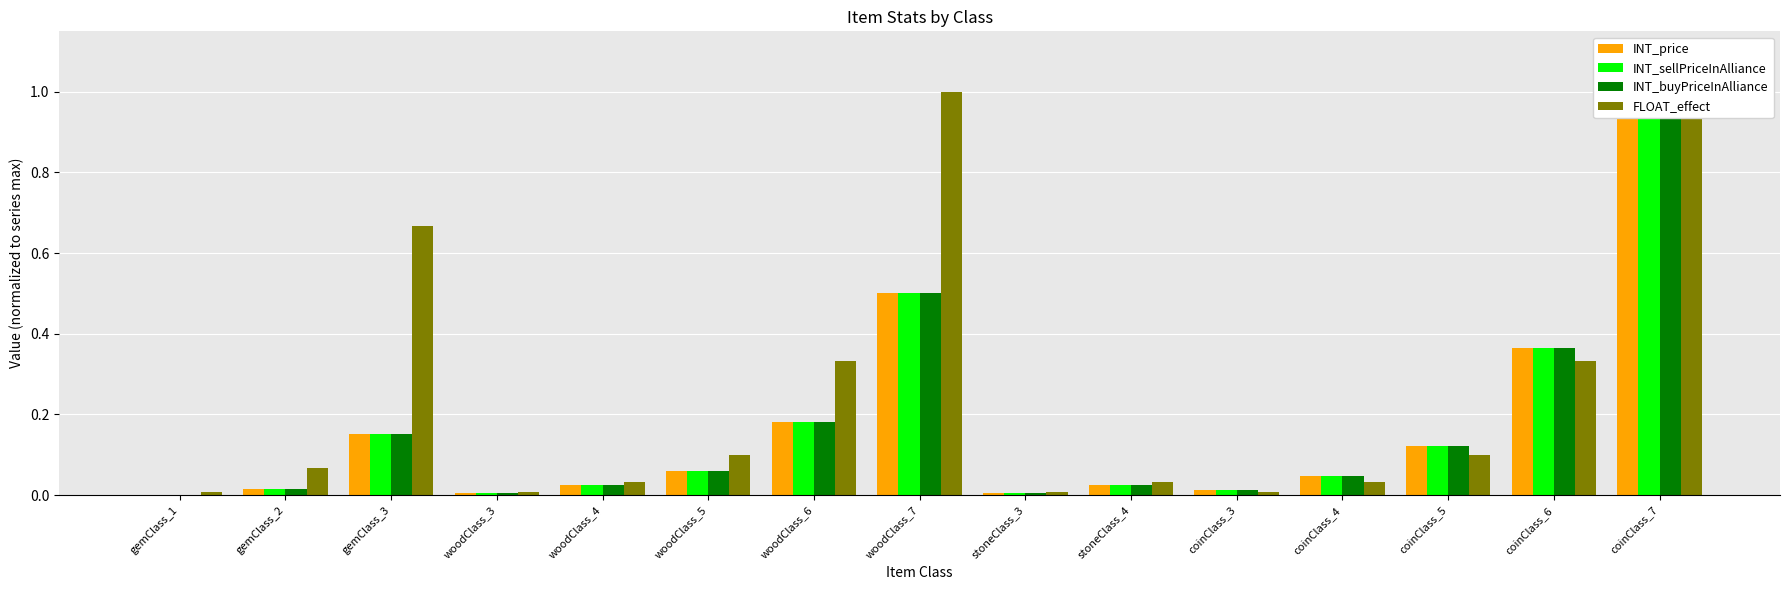

Is it true that FLOAT_effect equals 0.0 at gemClass_1?

True